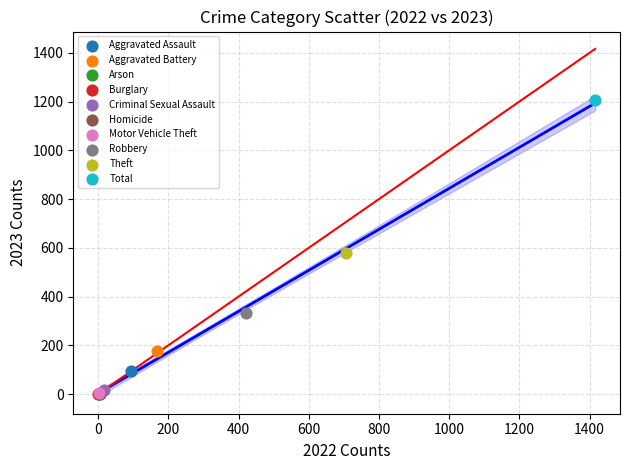

What are all the series names shown in the legend?

Aggravated Assault, Aggravated Battery, Arson, Burglary, Criminal Sexual Assault, Homicide, Motor Vehicle Theft, Robbery, Theft, Total